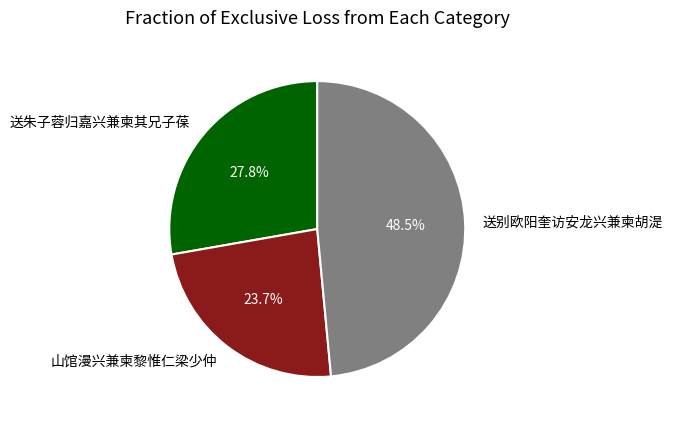

To the nearest percent, what percentage of the pie is 山馆漫兴兼柬黎惟仁梁少仲?

24%